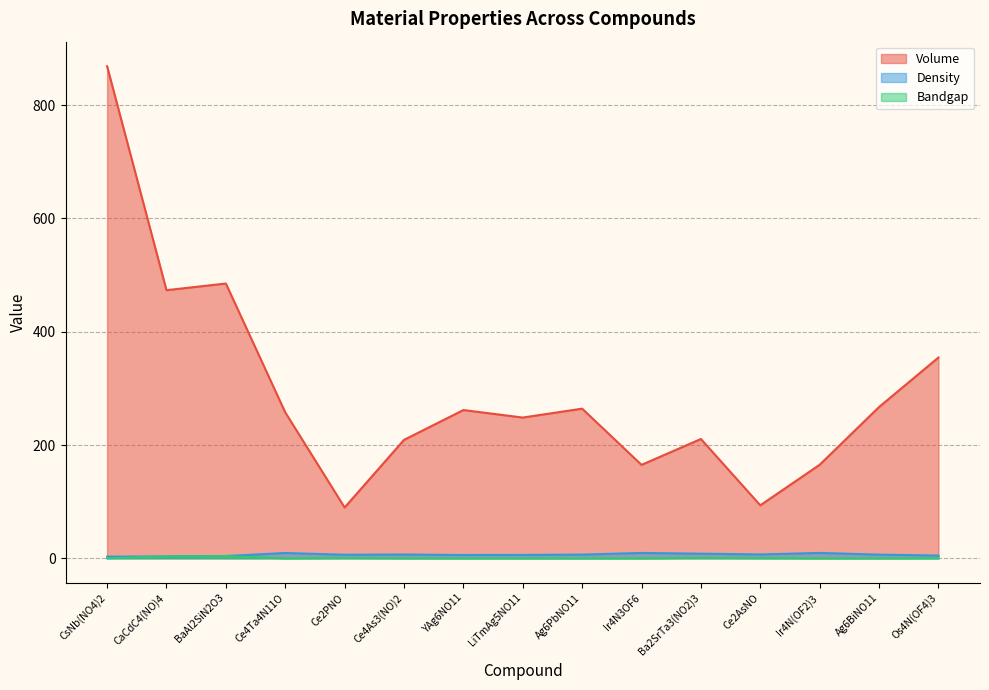

The Bandgap series shows 0.0 at YAg6NO11. True or false?

False